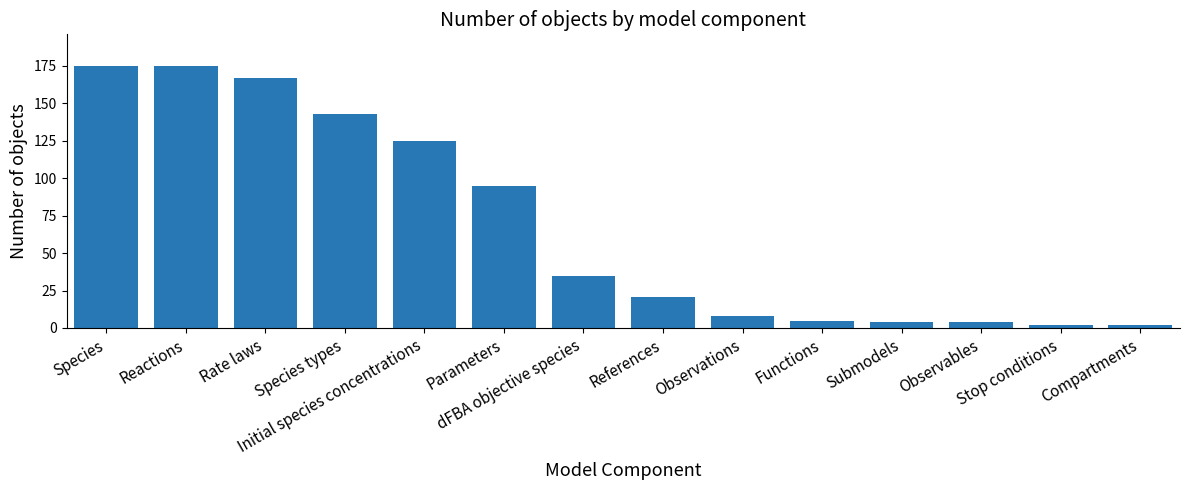

What is the smallest value displayed?

2